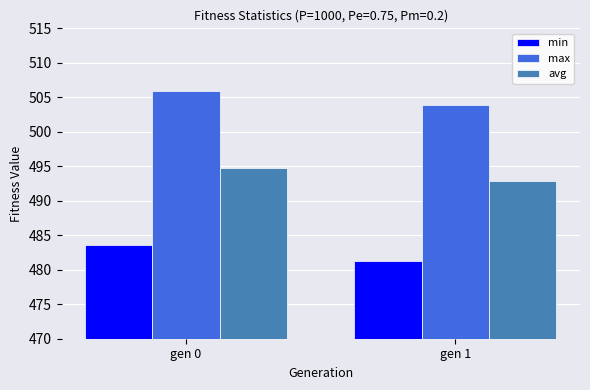

Reading right to left, extract all data points from this chart.

min: 481.3	483.6
max: 503.9	505.9
avg: 492.9	494.8